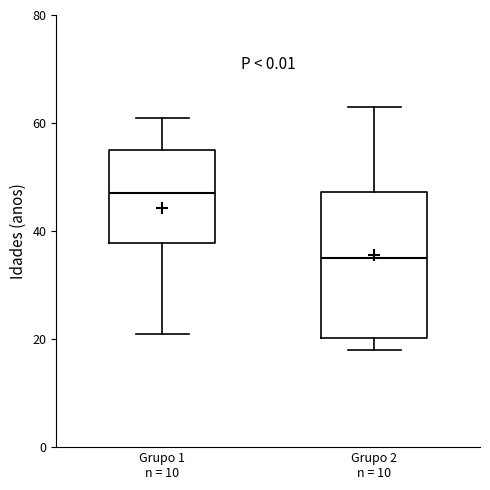

Reading left to right, read every box against the y-axis: the position of its median line, the range the box covers, and the ends of its whiskers. The values are not printed on the chart, so give them approximately, as read against the axis.

Grupo 1 n = 10: median 48, box 38 to 56, whiskers 22 to 62
Grupo 2 n = 10: median 36, box 20 to 48, whiskers 18 to 64